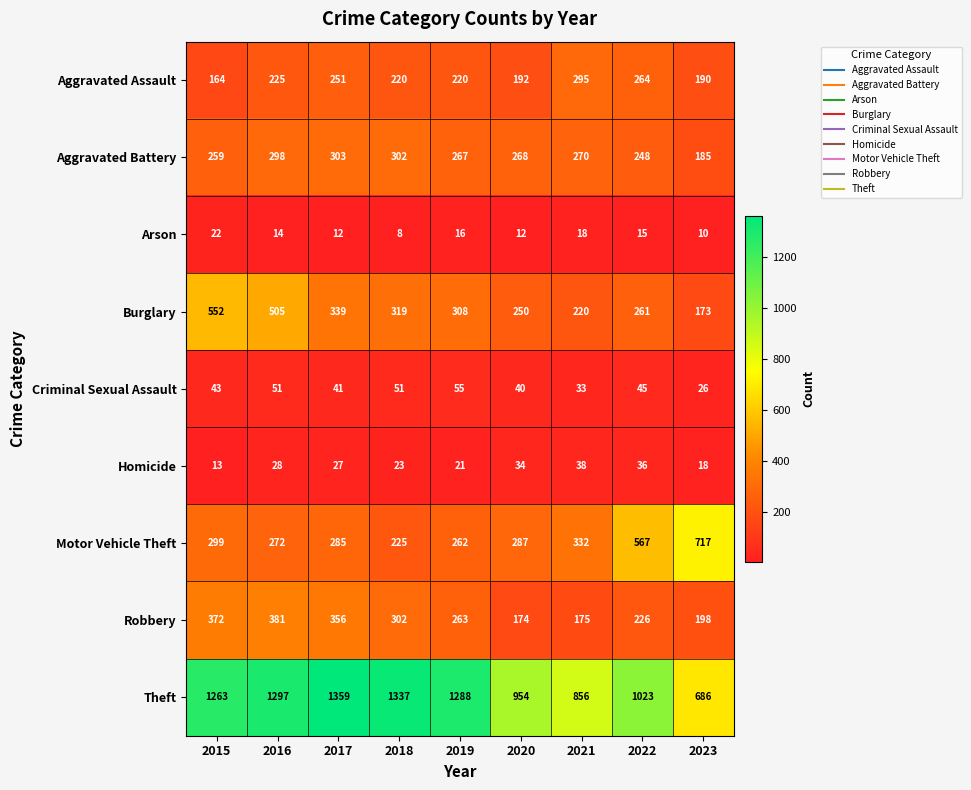

True or false: Aggravated Battery has a value of 151 at 2017.

False